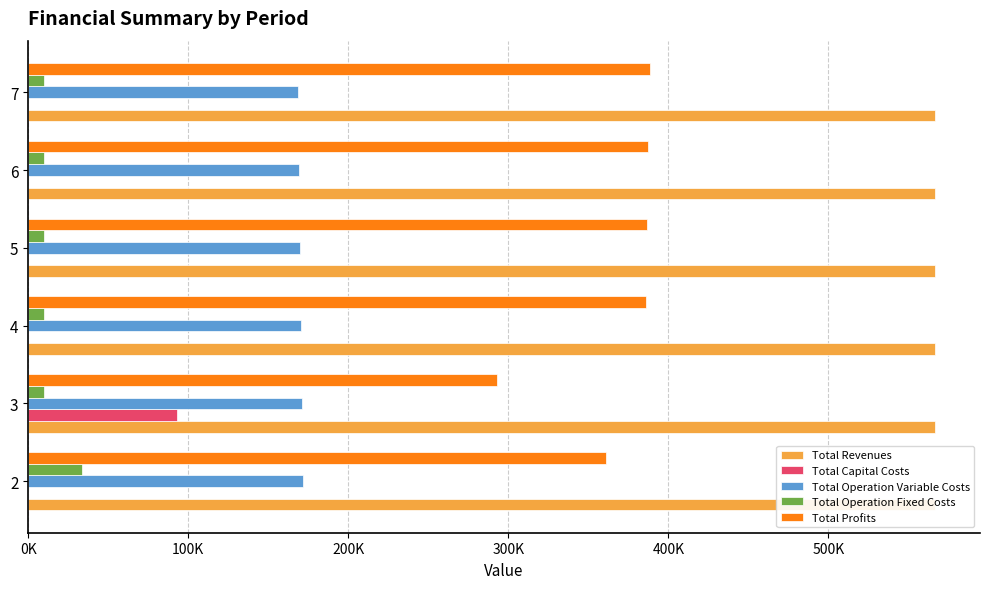

What is the average value of the Total Operation Variable Costs series?

170103.6